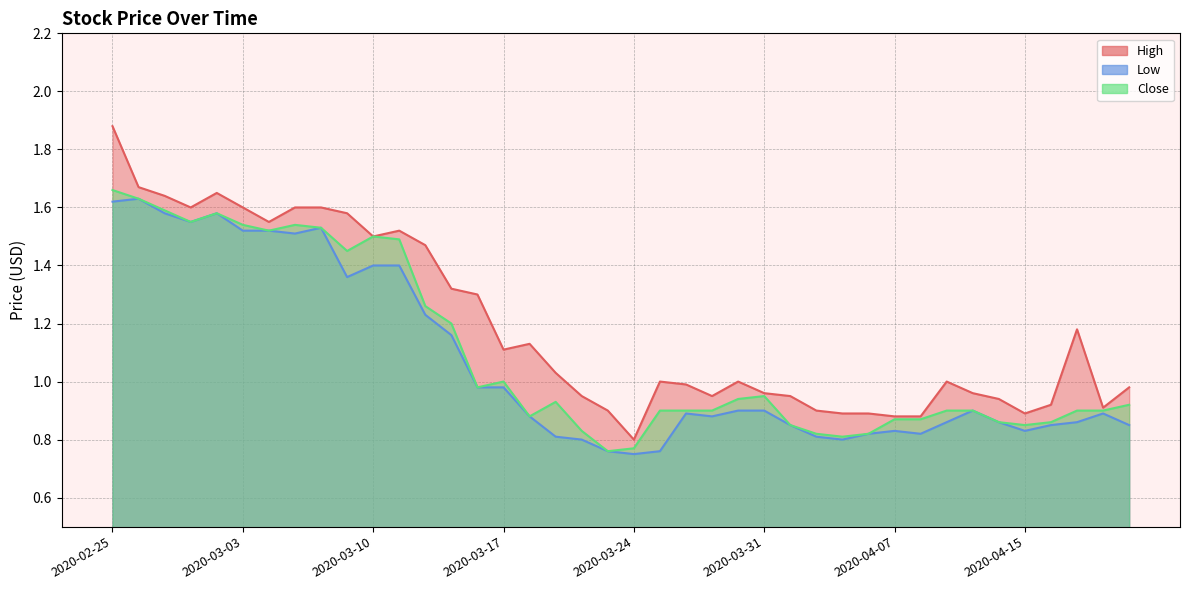

True or false: Low and High intersect in this chart.

False